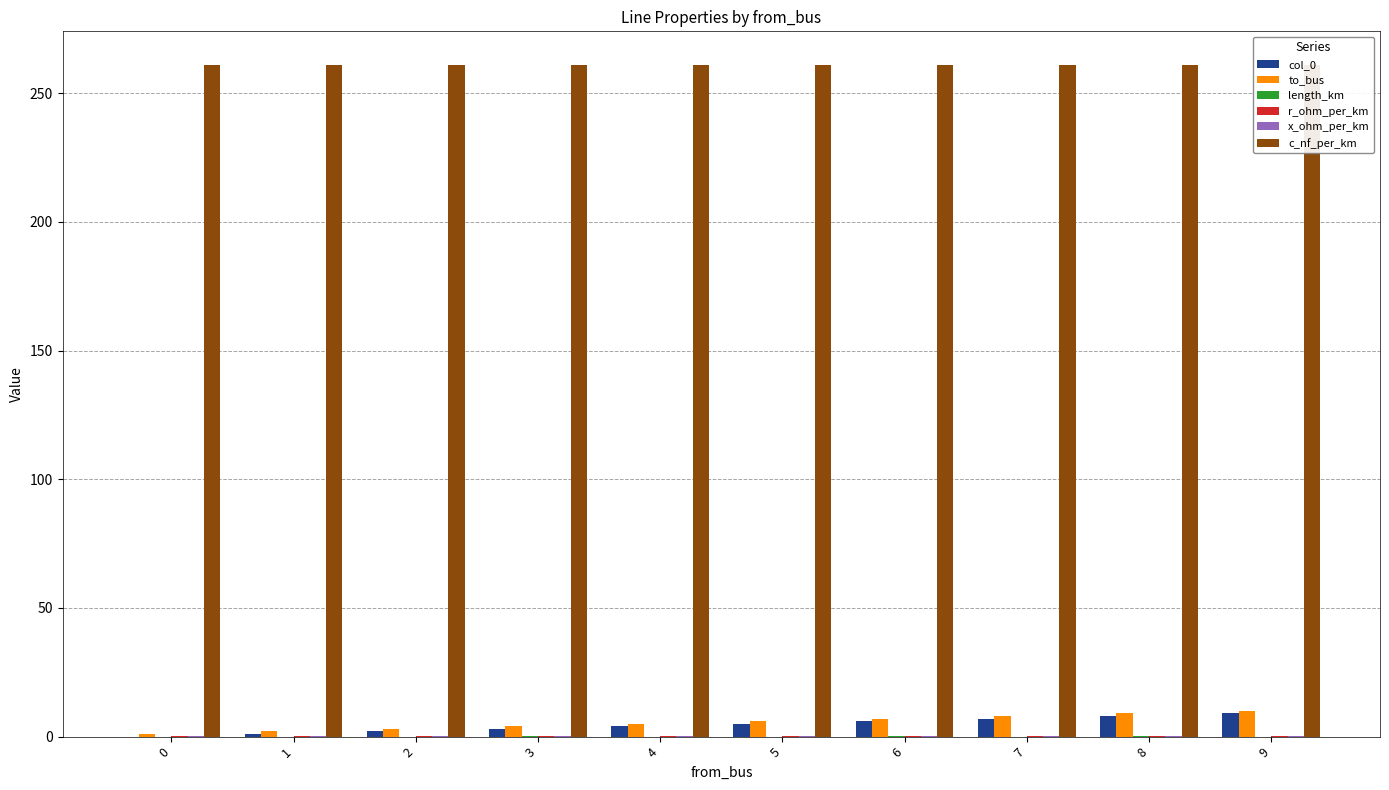

At which label is col_0 closest to 4?

4